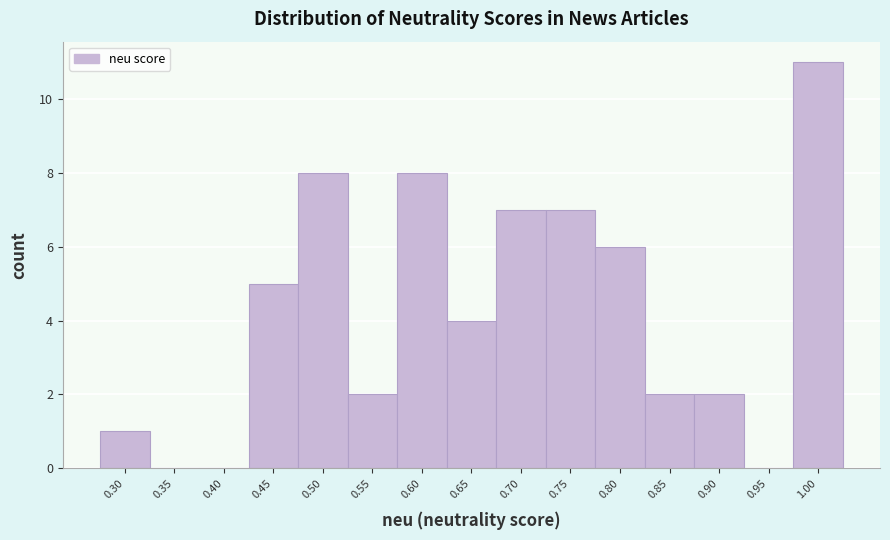

Reading left to right, list all the values displayed in this chart.

0.30=1	0.35=0	0.40=0	0.45=5	0.50=8	0.55=2	0.60=8	0.65=4	0.70=7	0.75=7	0.80=6	0.85=2	0.90=2	0.95=0	1.00=11